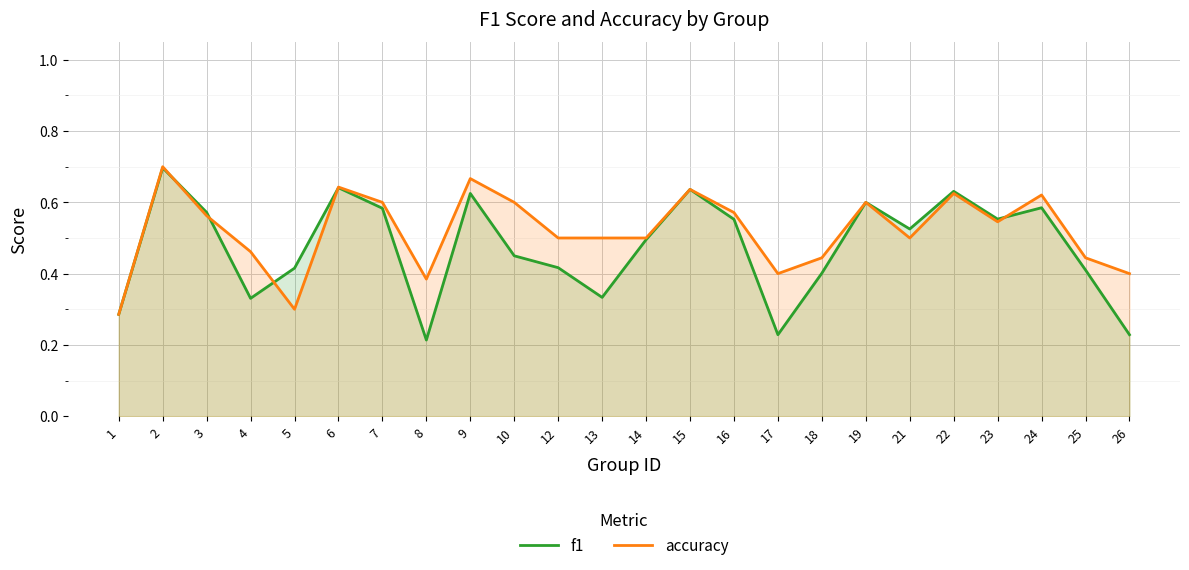

In accuracy, how many points are lower than both neighbors (excluding endpoints)?

5